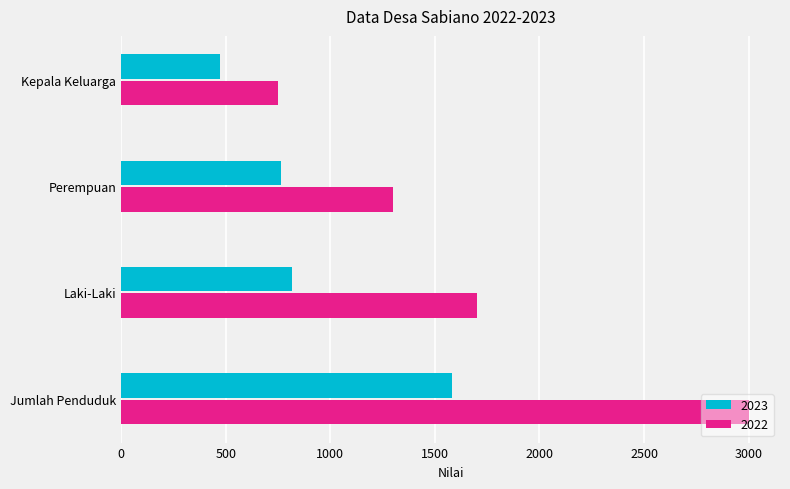

Count the number of categories in the chart.

4